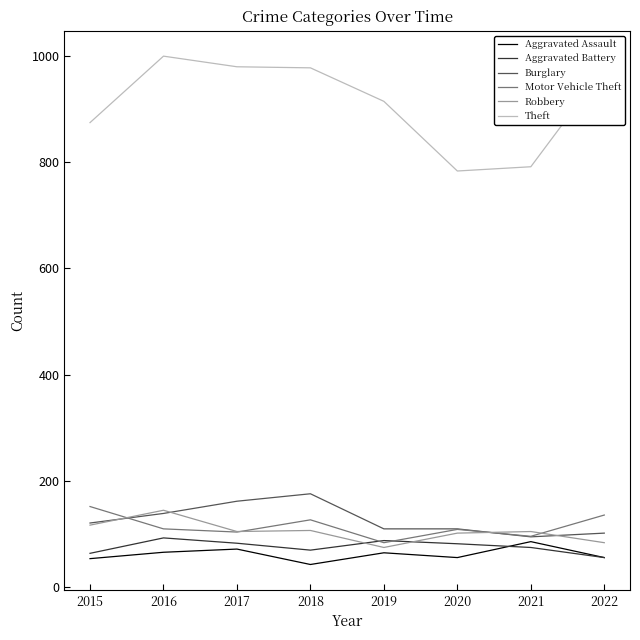

True or false: Aggravated Assault has more than 0 interior local peaks.

True